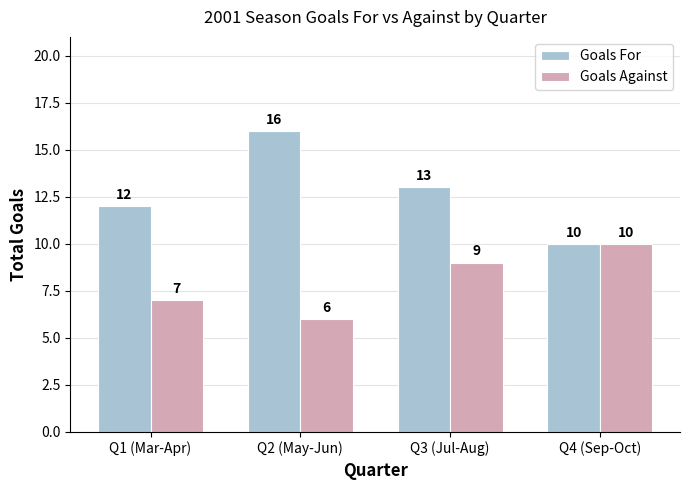

Which series has the largest total across all categories?

Goals For